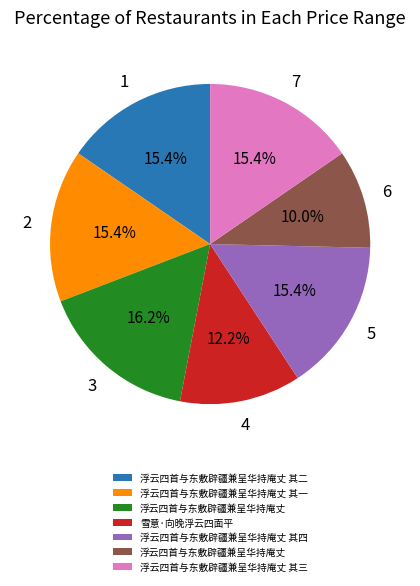

Is there any slice that represents more than half of the pie?

No